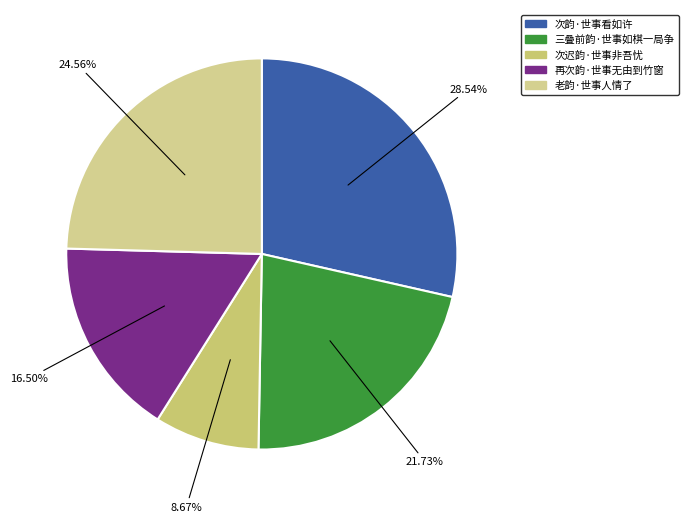

Which category has the biggest portion of the pie?

次韵·世事看如许